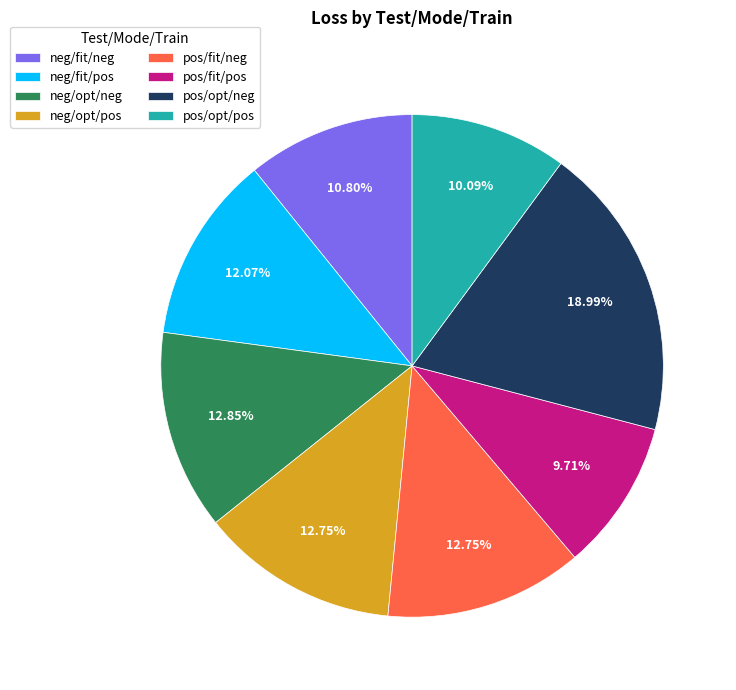

To the nearest percent, what is the difference between the pos/opt/neg and pos/opt/pos slice percentages?

9%